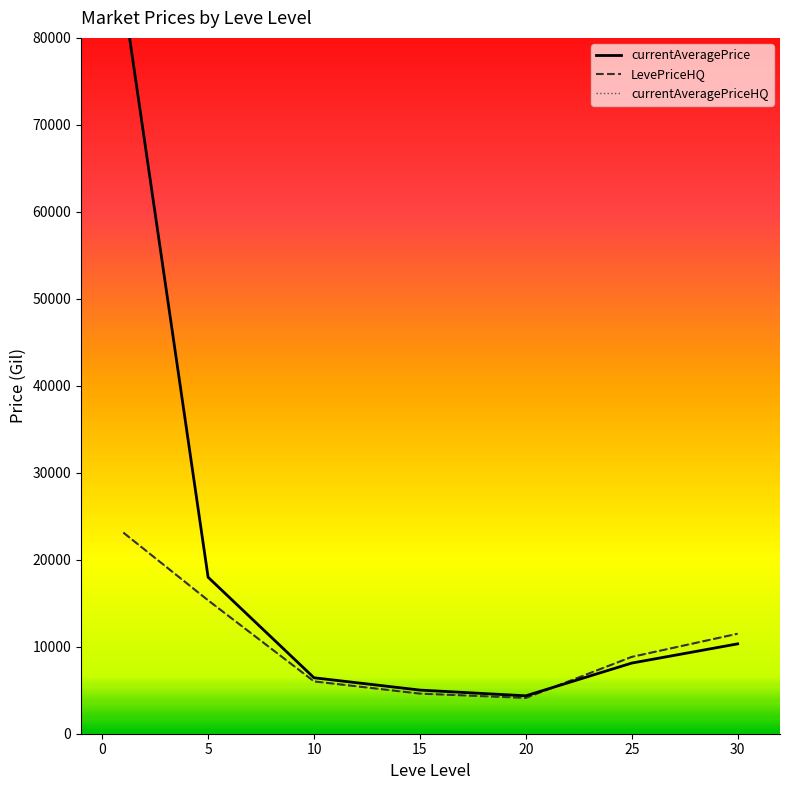

How many intersections are there between currentAveragePrice and currentAveragePriceHQ?

1